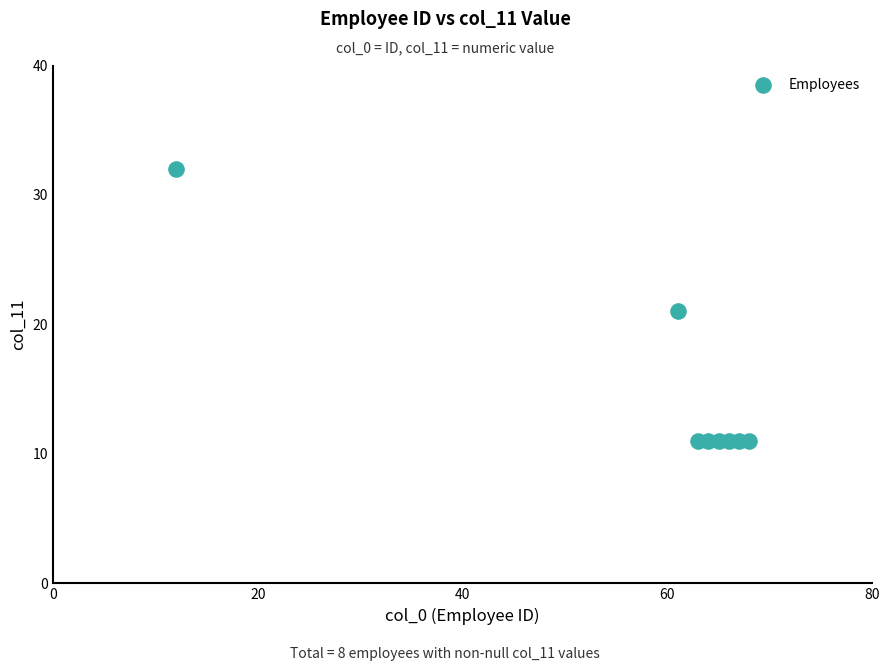

What is the range of Y values (max minus min)?

21